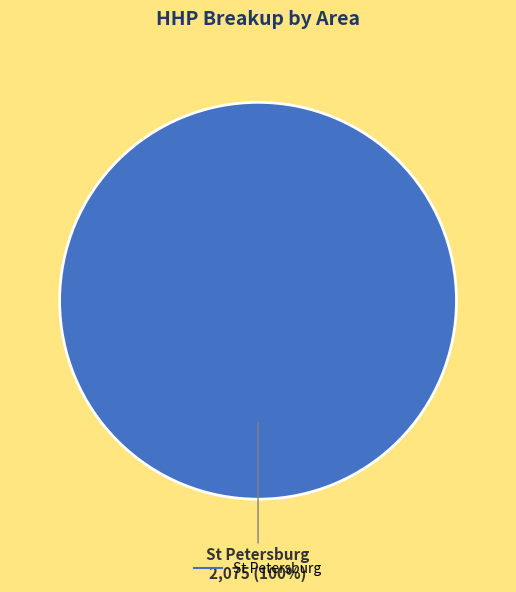

Is there a majority slice in this chart?

Yes